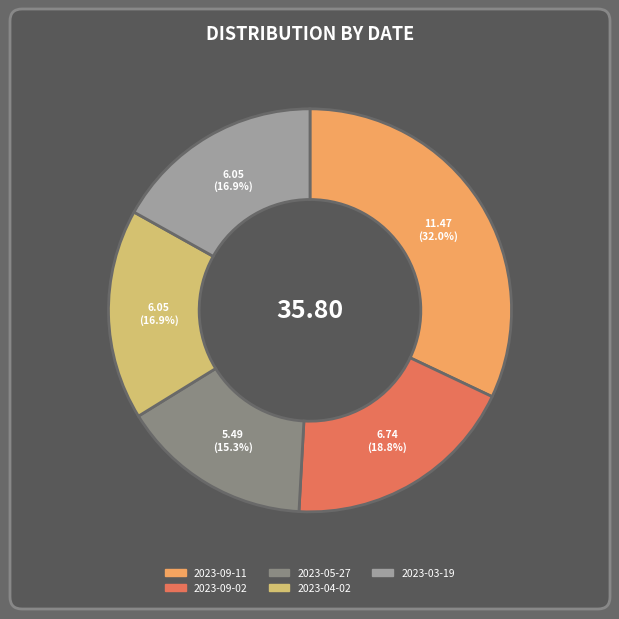

To the nearest percent, what is the difference between the largest and smallest slice percentages?

17%